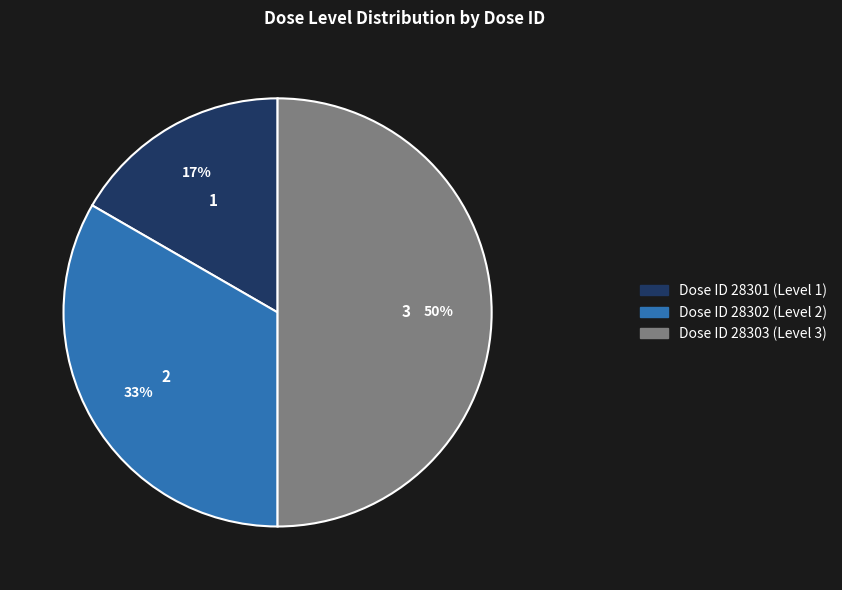

Count the number of slices in the pie.

3